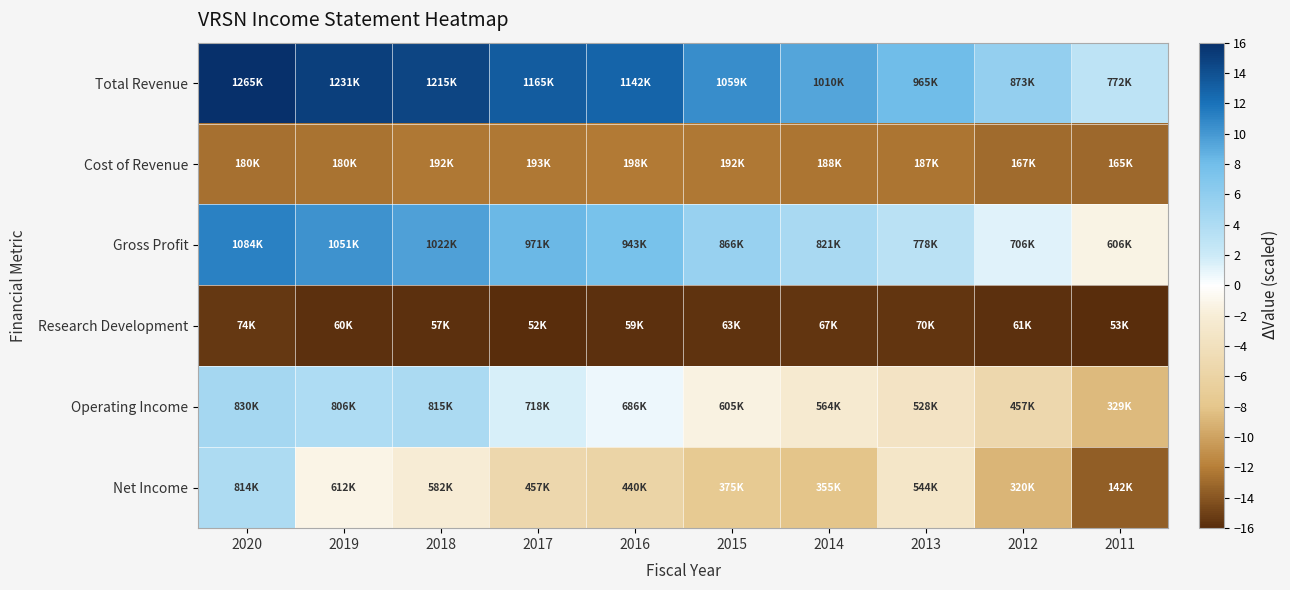

At which category does the chart reach its peak across all series?

2020